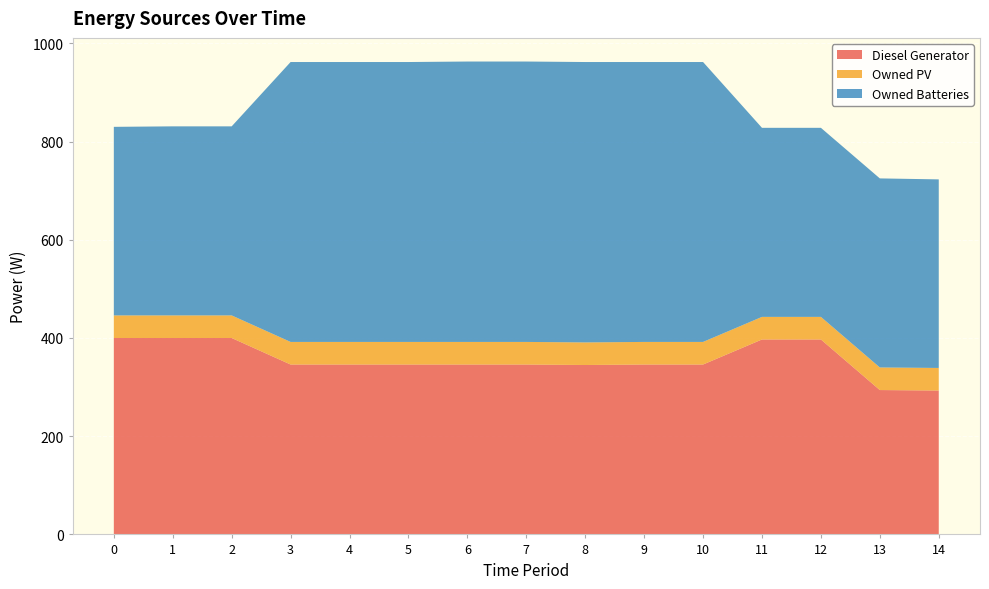

Reading right to left, list all the values displayed in this chart.

Diesel Generator: 293	294	397	397	346	346	345	346	346	346	346	346	400	400	400
Owned PV: 46	46	46	46	46	46	46	46	46	46	46	46	46	46	46
Owned Batteries: 384	385	385	385	570	570	571	571	571	570	570	570	385	385	384